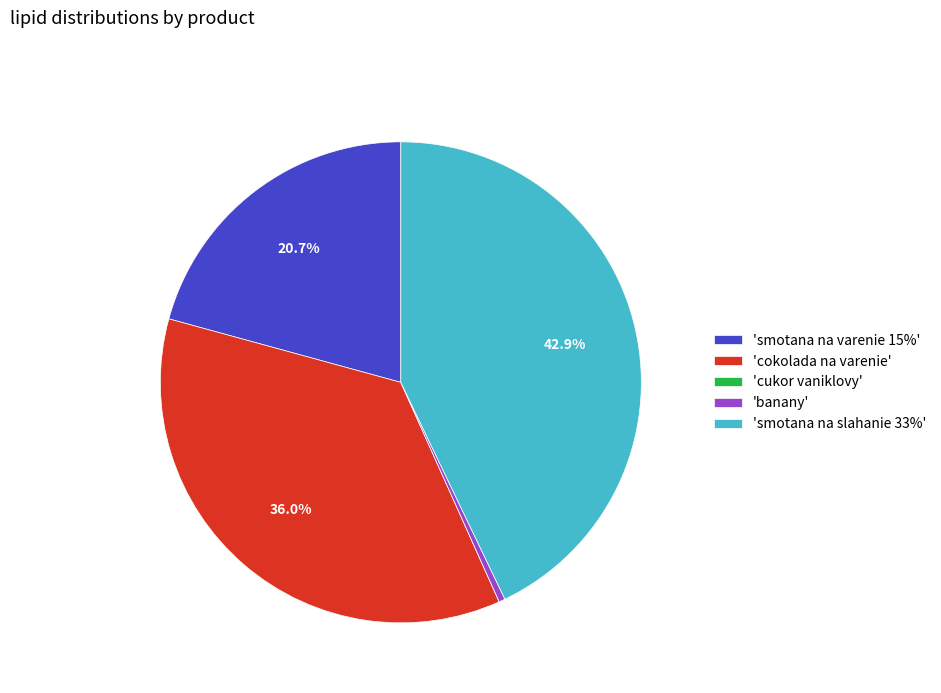

Is there any slice that represents more than half of the pie?

No